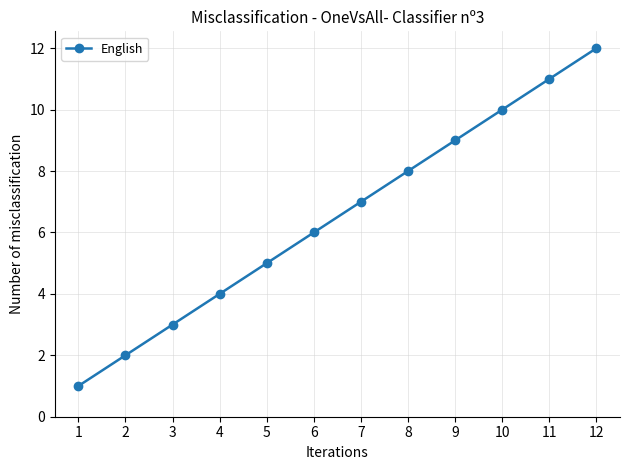

Rank the categories by value from highest to lowest.

12, 11, 10, 9, 8, 7, 6, 5, 4, 3, 2, 1